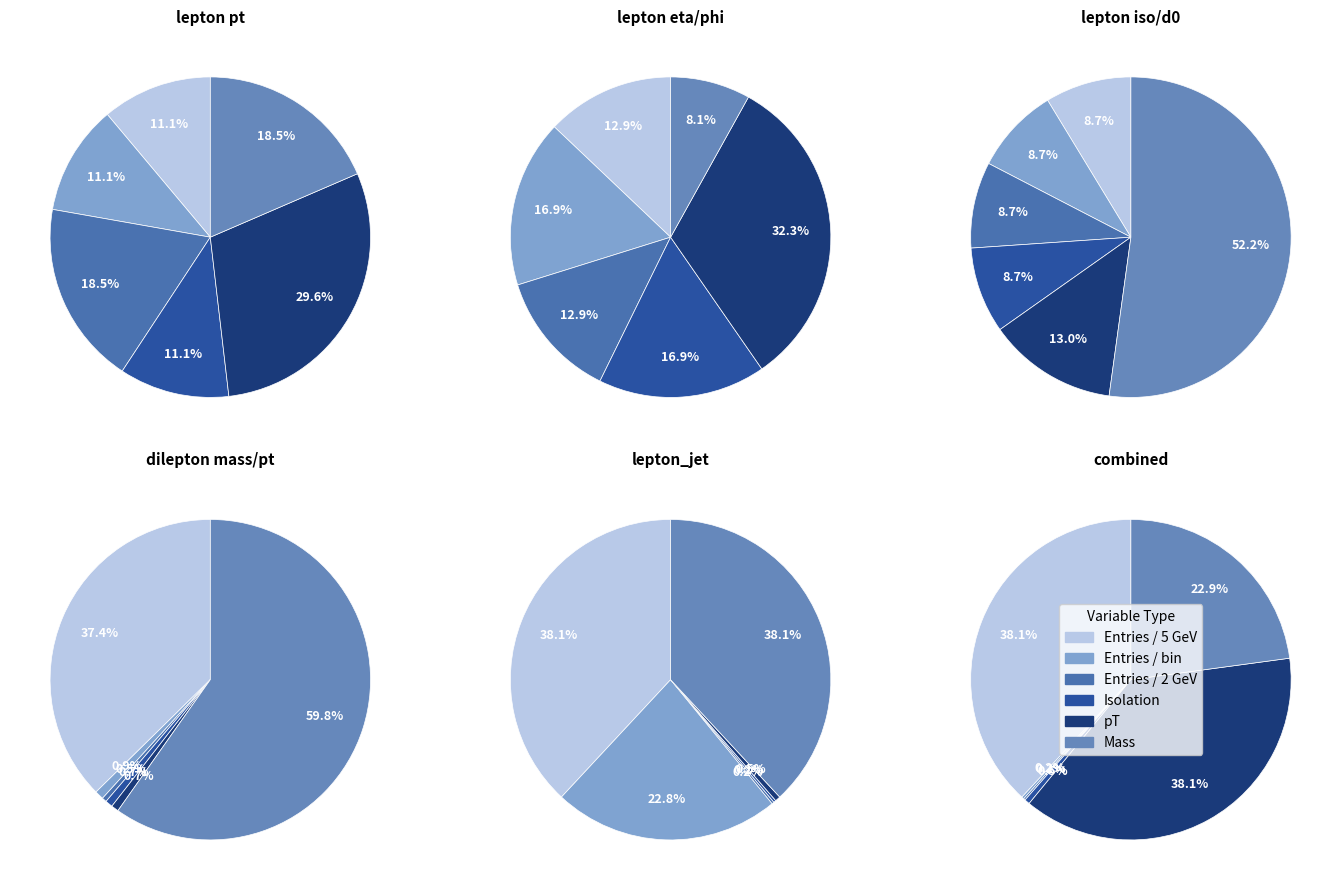

Between Entries / bin and pT [GeV], which is larger?

Entries / bin